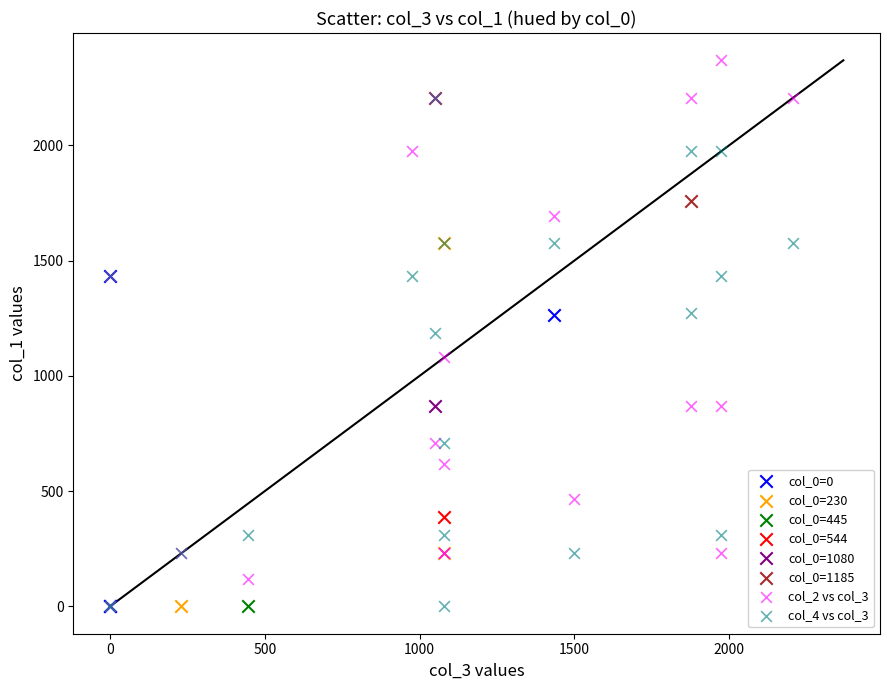

What are all the series names shown in the legend?

col_0=0, col_0=230, col_0=445, col_0=544, col_0=1080, col_0=1185, col_2 vs col_3, col_4 vs col_3